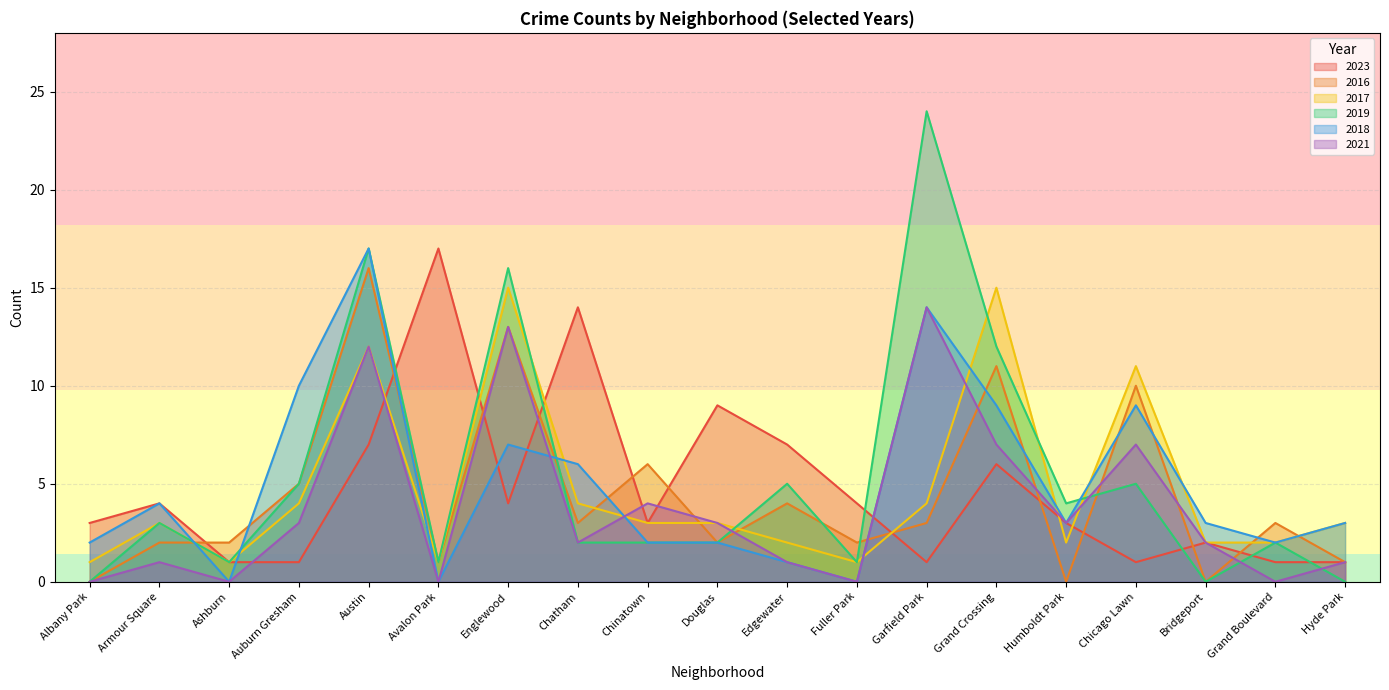

Which series has the largest range (max minus min)?

2019